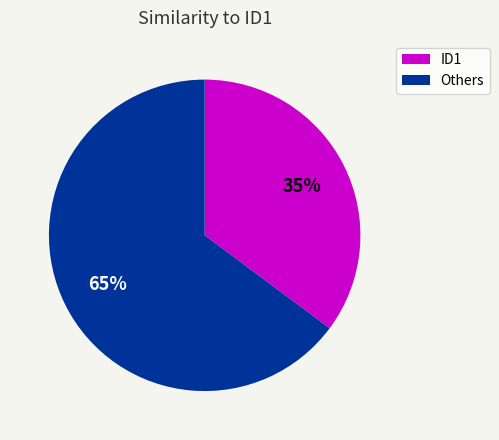

Is there a majority slice in this chart?

Yes